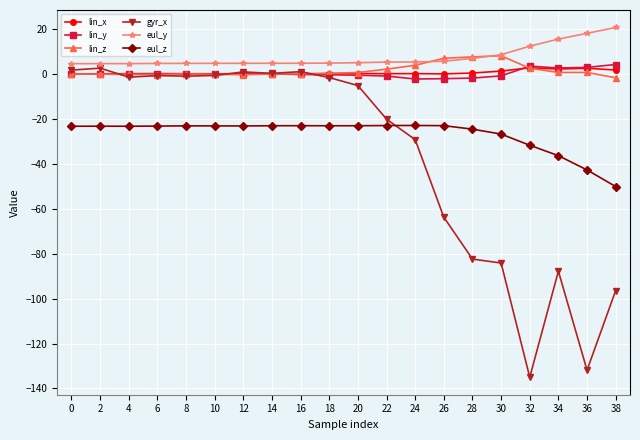

What is the value of the lin_z point at the 15th from the left?

7.5